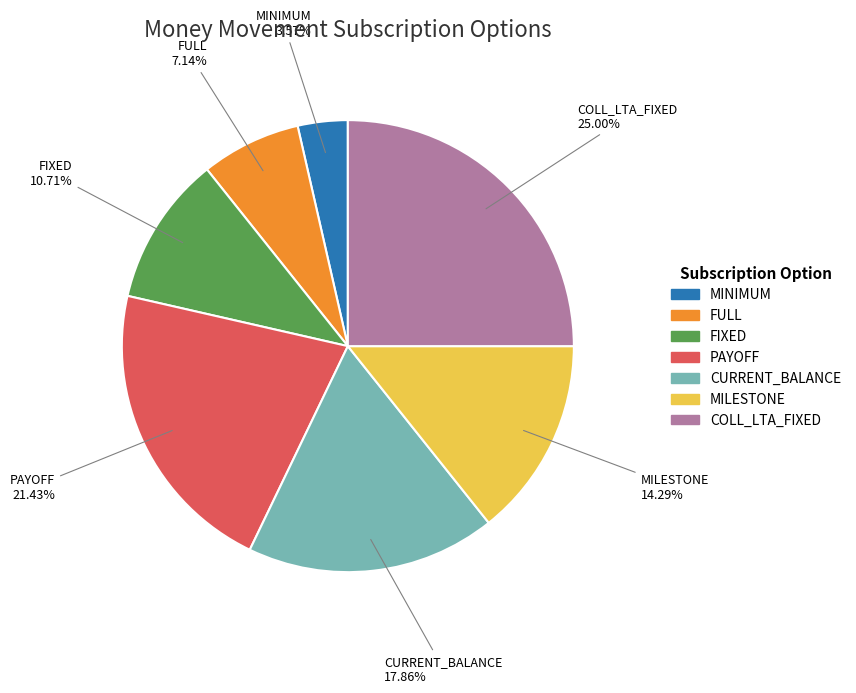

Rank the categories by value from lowest to highest.

MINIMUM, FULL, FIXED, MILESTONE, CURRENT_BALANCE, PAYOFF, COLL_LTA_FIXED